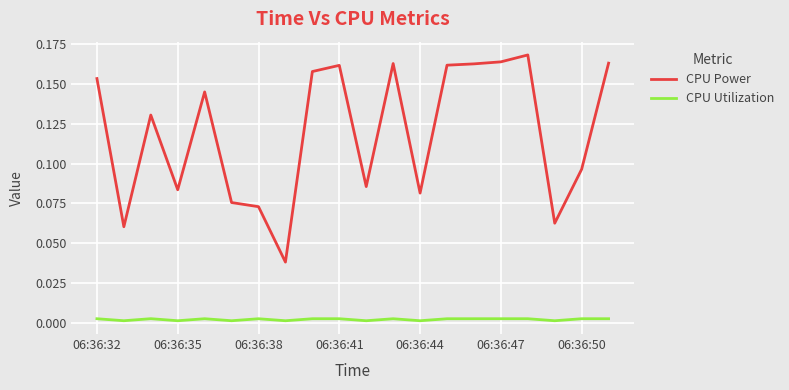

True or false: CPU Power and CPU Utilization cross at least once.

False